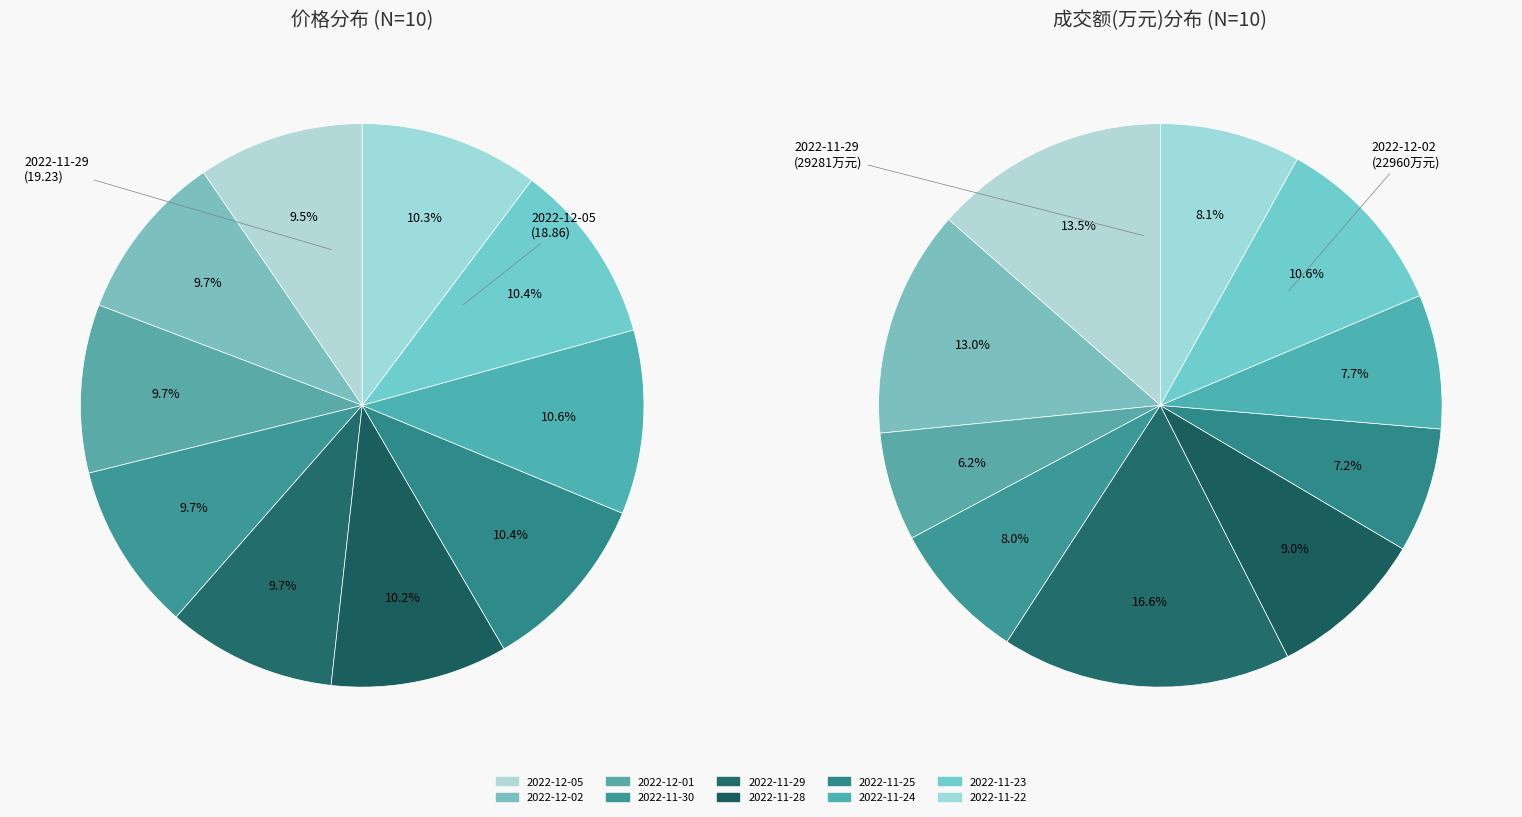

Rank the categories by value from lowest to highest.

2022-12-05, 2022-11-30, 2022-12-01, 2022-12-02, 2022-11-29, 2022-11-28, 2022-11-22, 2022-11-25, 2022-11-23, 2022-11-24